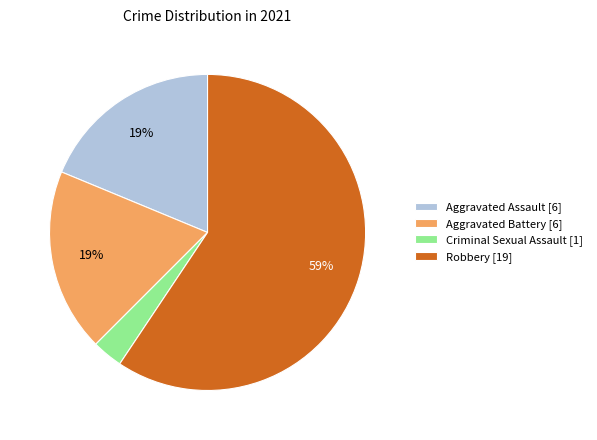

What is the majority slice?

Robbery